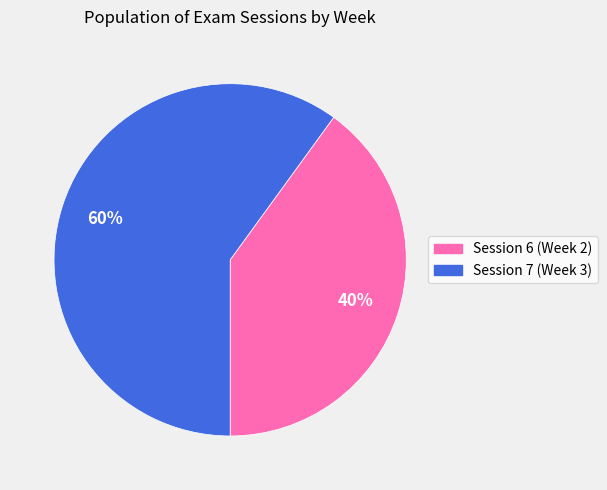

Count the number of slices in the pie.

2